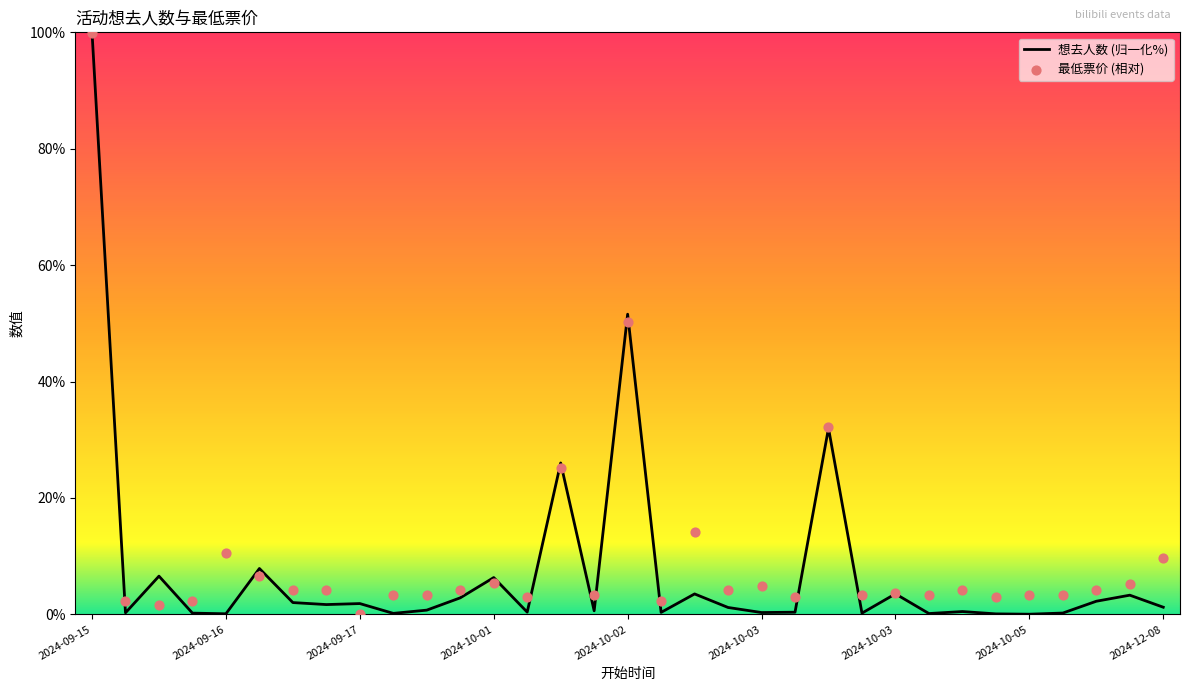

At how many categories does at least one series exceed 58?

1